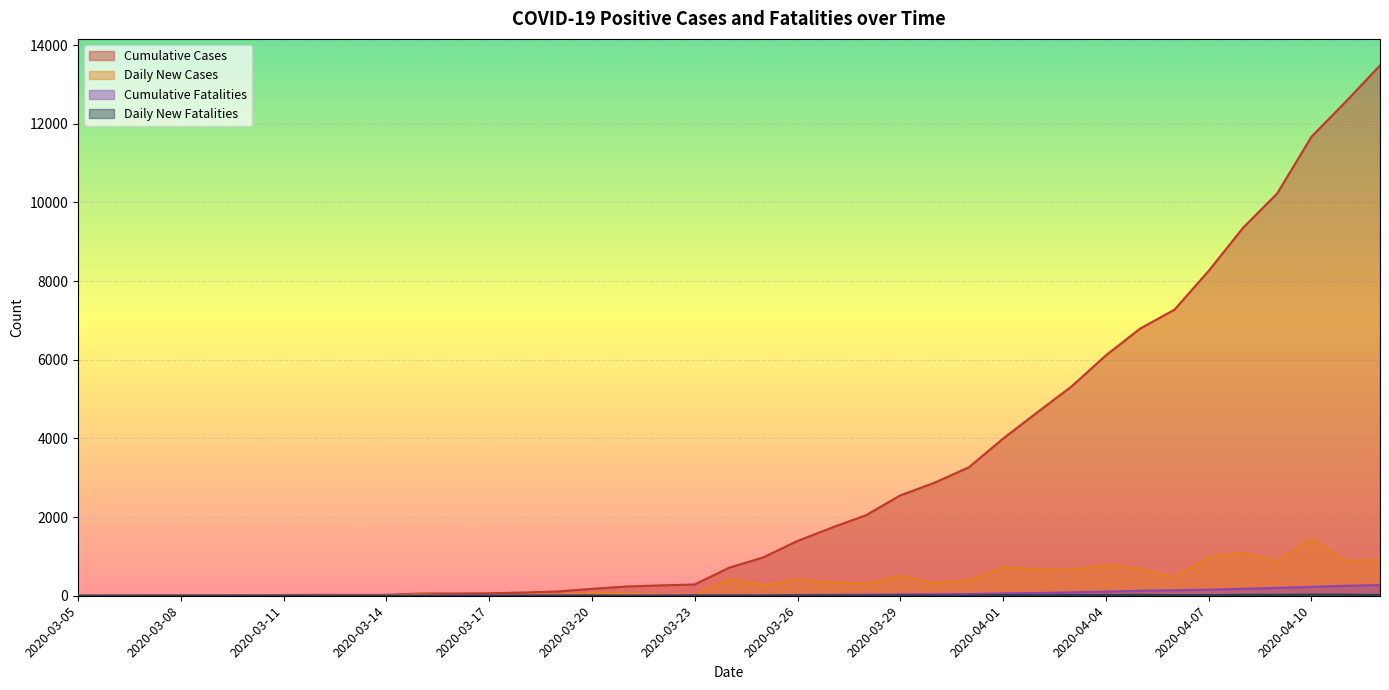

What is the label of the 30th point from the right?

2020-03-14